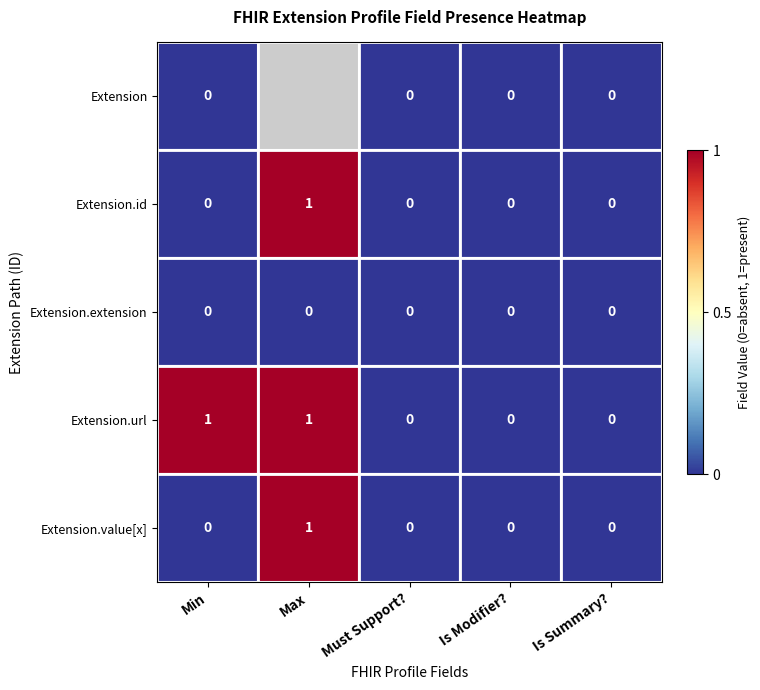

Count the Extension.url values in the range 0 to 1.

5